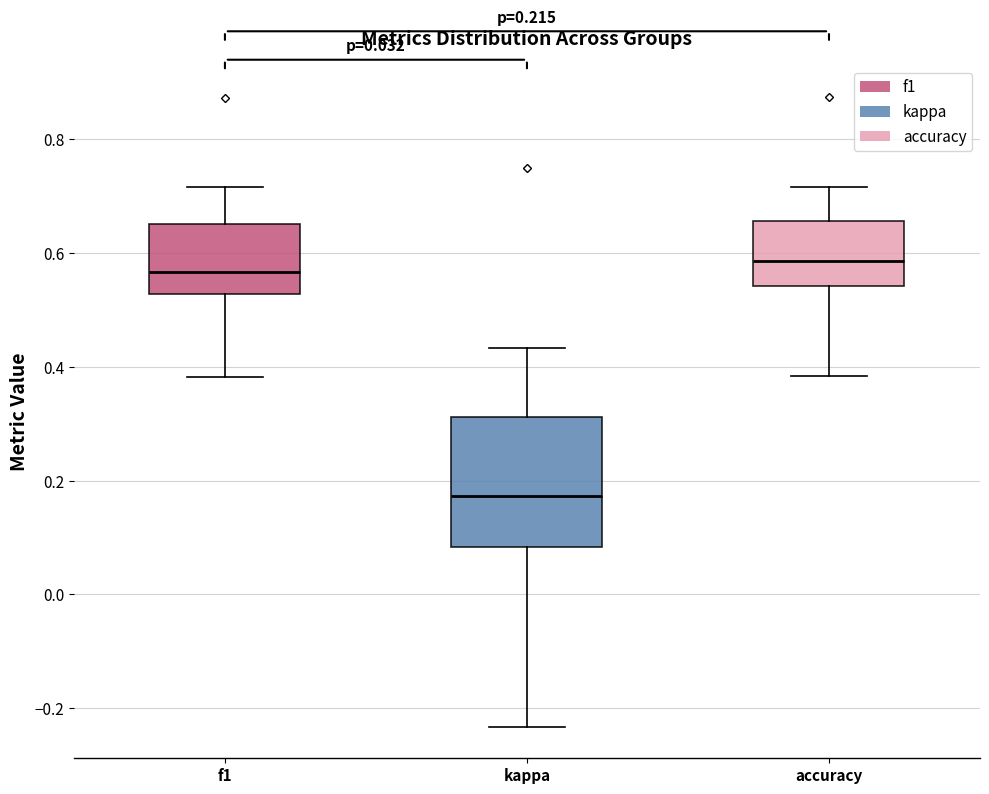

Where does the upper whisker of the box for kappa end on the y-axis? The values are not printed on the chart, so give them approximately, as read against the axis.

0.44